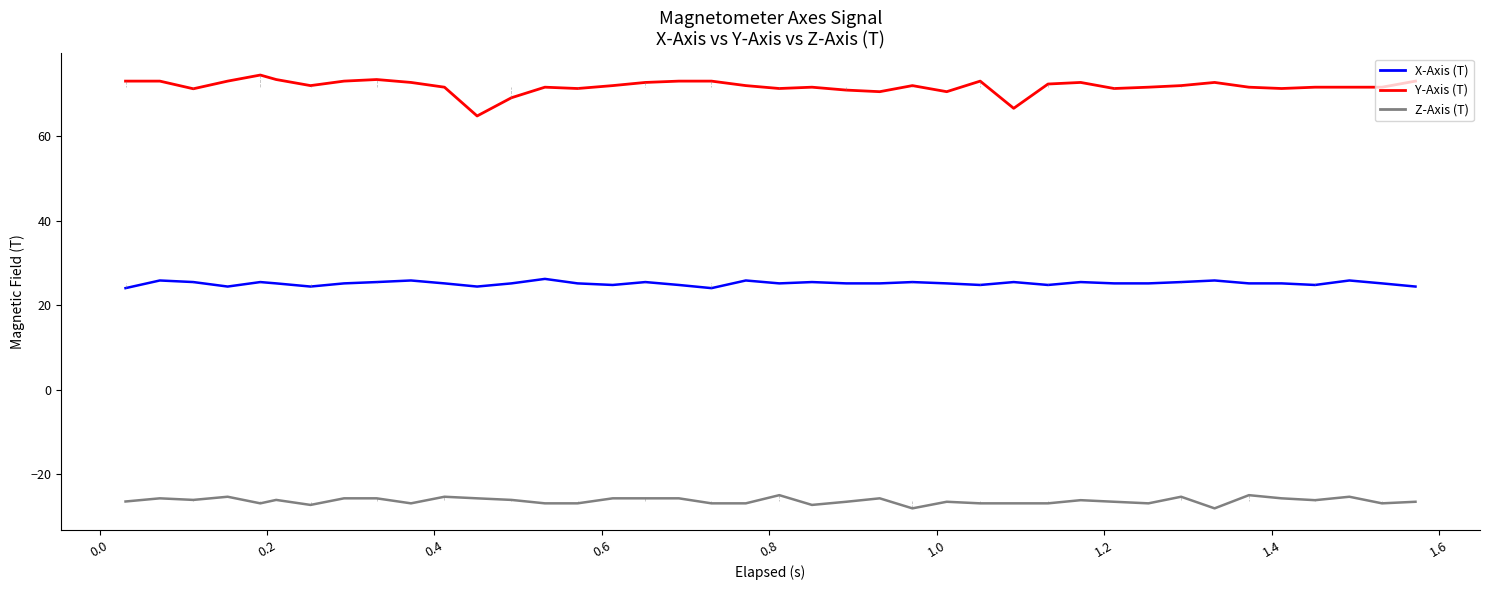

True or false: X-Axis (T) and Y-Axis (T) cross at least once.

False